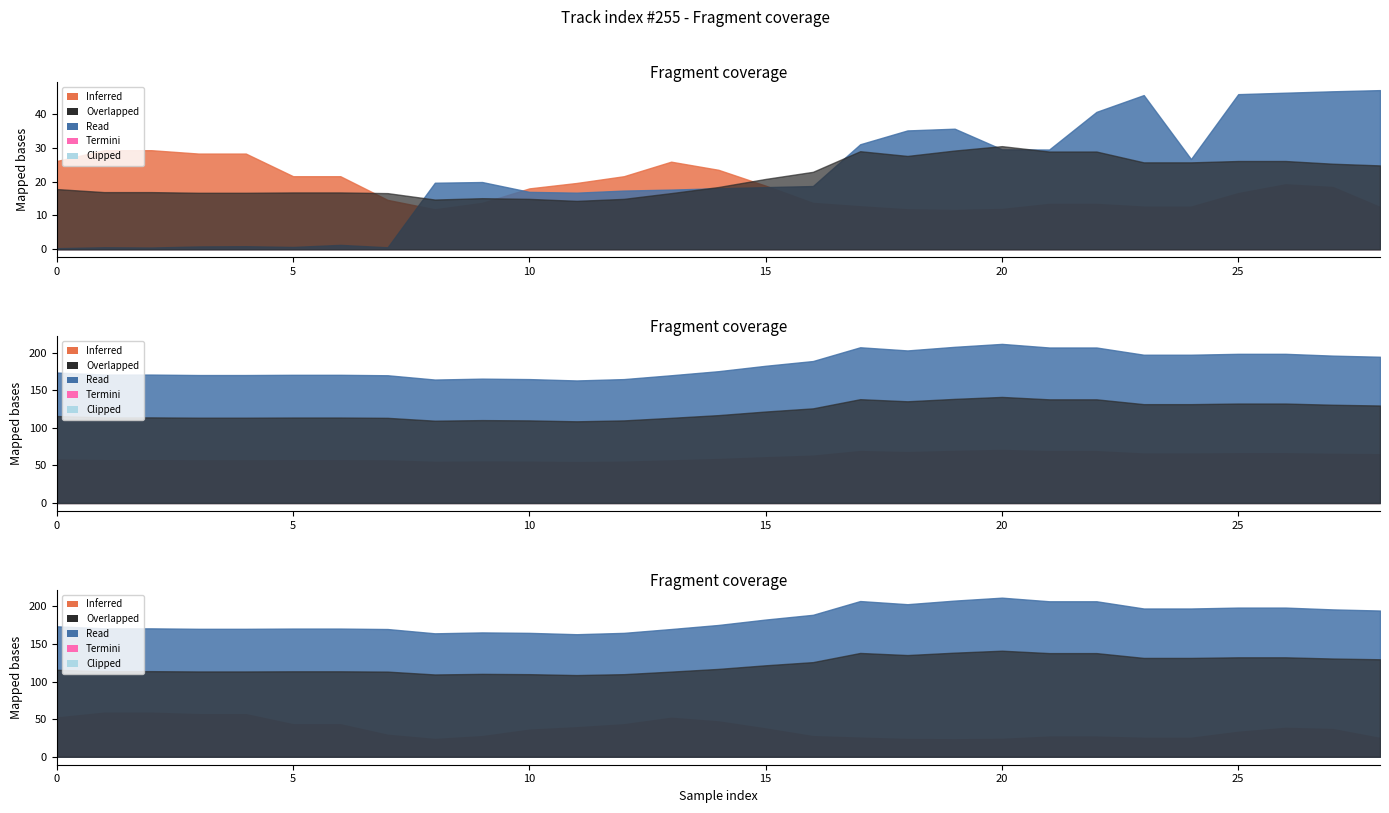

At how many categories does at least one series exceed 19?

29